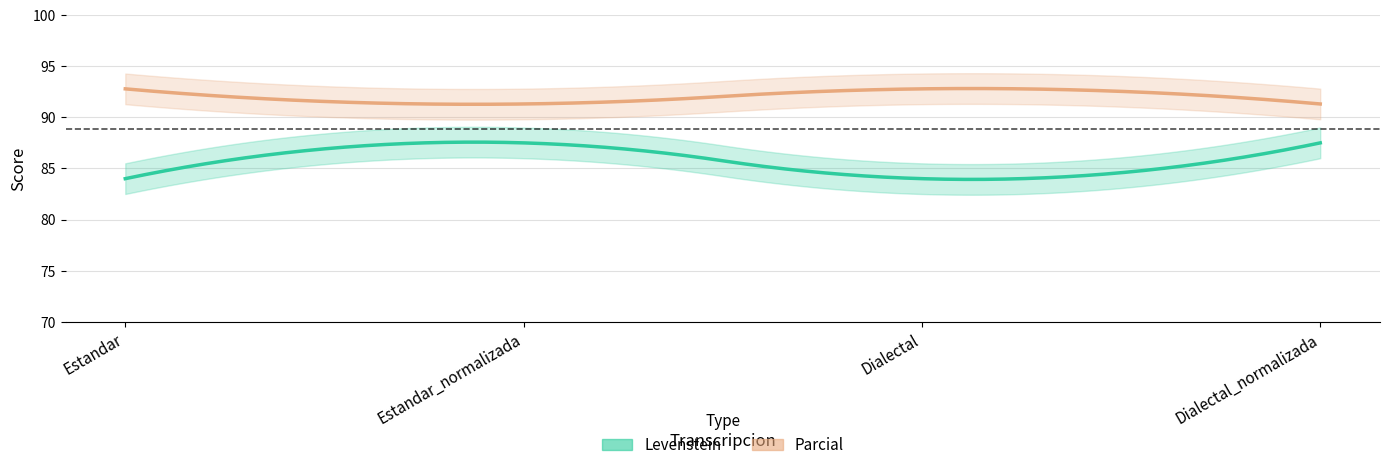

Does the chart have visible grid lines?

Yes